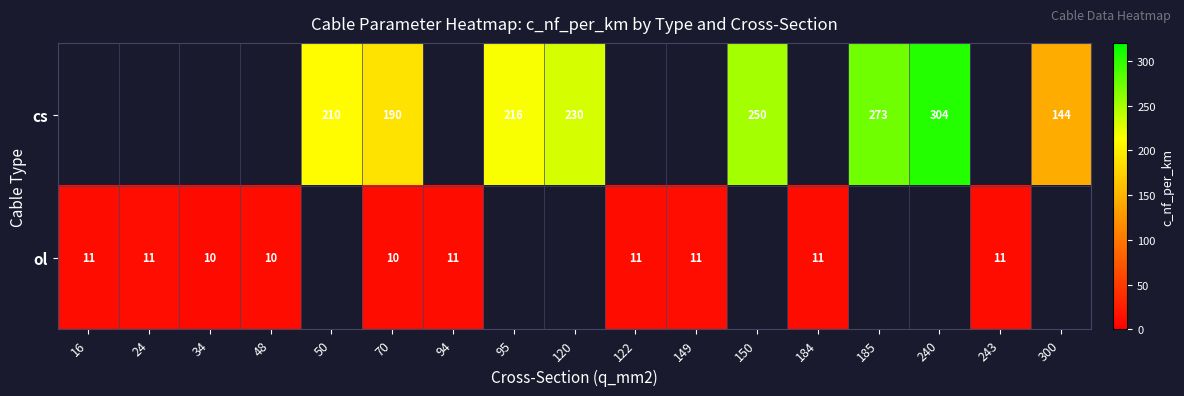

At which category is the sum across all series the highest?

70